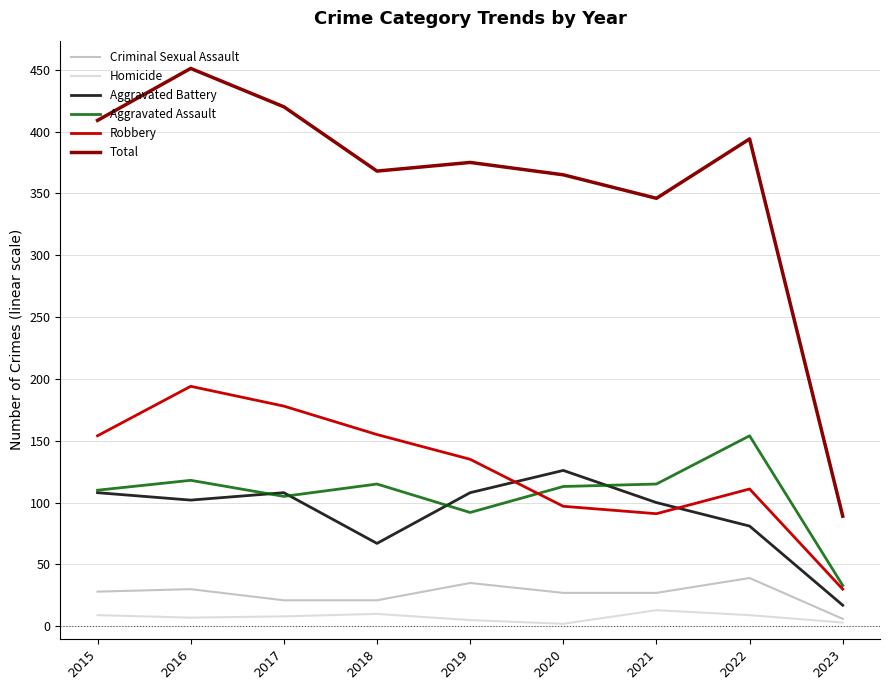

Is the value of Criminal Sexual Assault at 2020 greater than the value of Total at 2023?

No